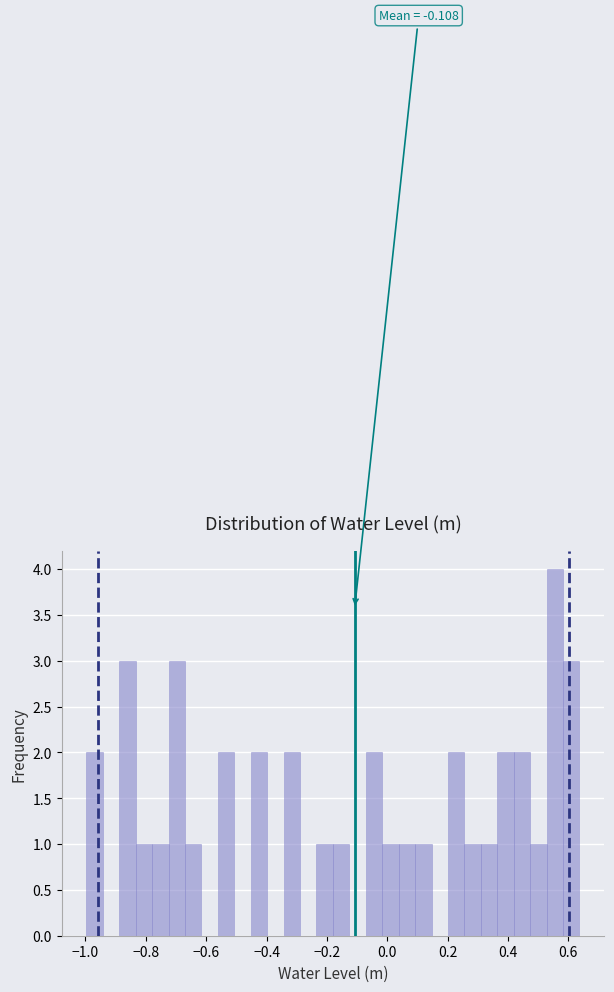

Read against the x-axis, roughly where is the centre of the tallest bar?

0.56